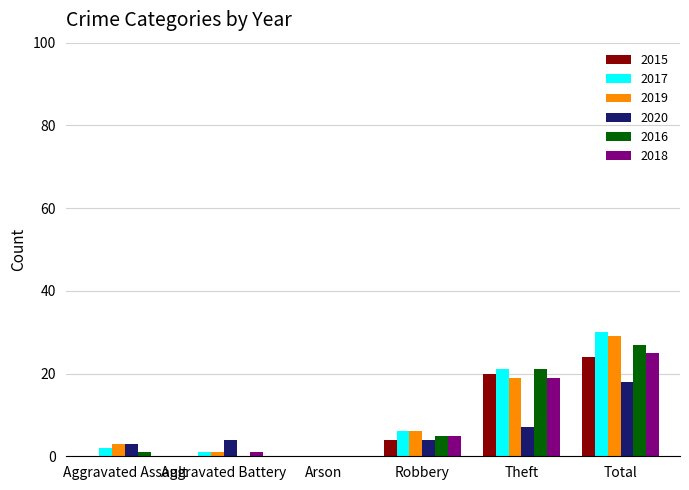

Reading left to right, extract all data points from this chart.

2015: Aggravated Assault=0	Aggravated Battery=0	Arson=0	Robbery=4	Theft=20	Total=24
2017: Aggravated Assault=2	Aggravated Battery=1	Arson=0	Robbery=6	Theft=21	Total=30
2019: Aggravated Assault=3	Aggravated Battery=1	Arson=0	Robbery=6	Theft=19	Total=29
2020: Aggravated Assault=3	Aggravated Battery=4	Arson=0	Robbery=4	Theft=7	Total=18
2016: Aggravated Assault=1	Aggravated Battery=0	Arson=0	Robbery=5	Theft=21	Total=27
2018: Aggravated Assault=0	Aggravated Battery=1	Arson=0	Robbery=5	Theft=19	Total=25